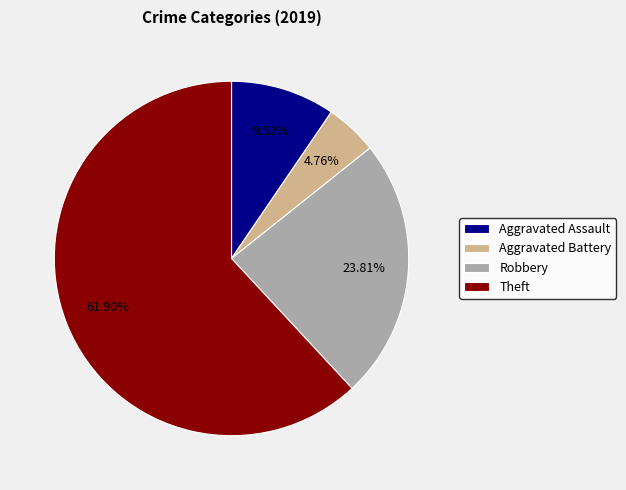

What is the largest slice in the pie chart?

Theft